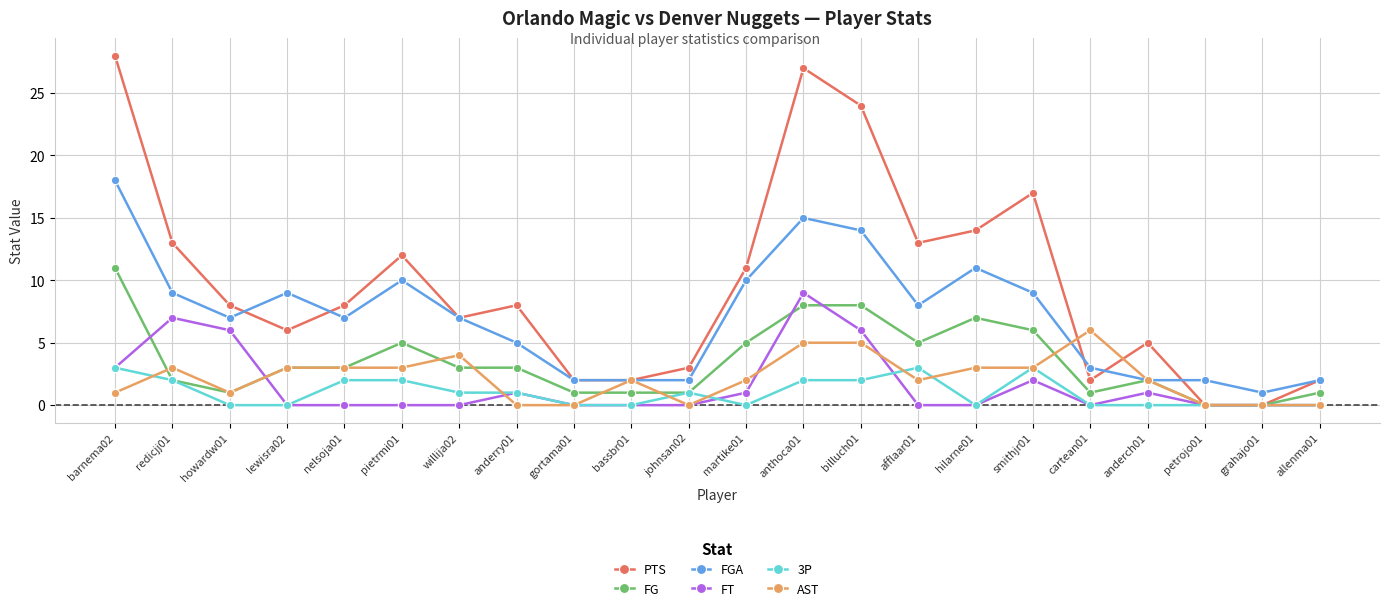

Rank the series by their maximum value, from lowest to highest.

3P, AST, FT, FG, FGA, PTS